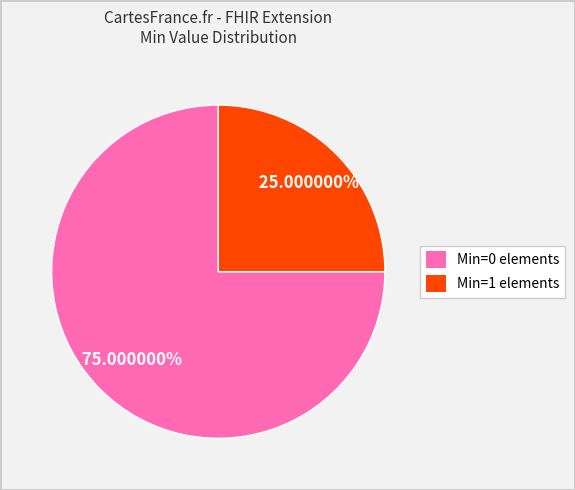

Which slice is the largest?

Min=0 elements